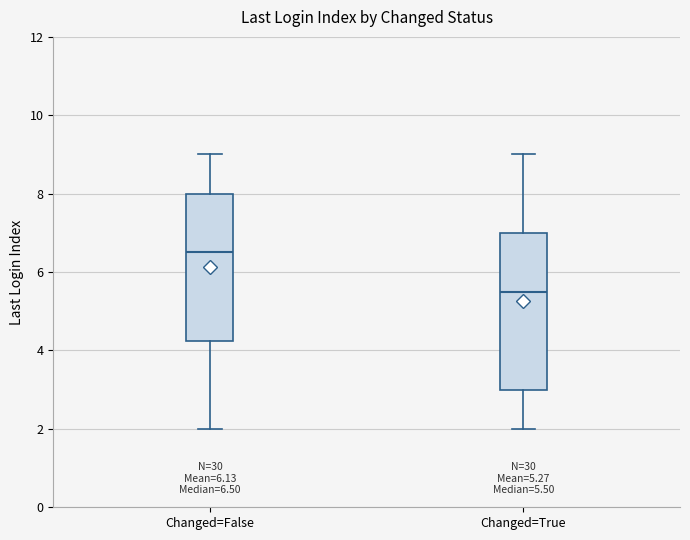

Which box has the highest median line?

Changed=False